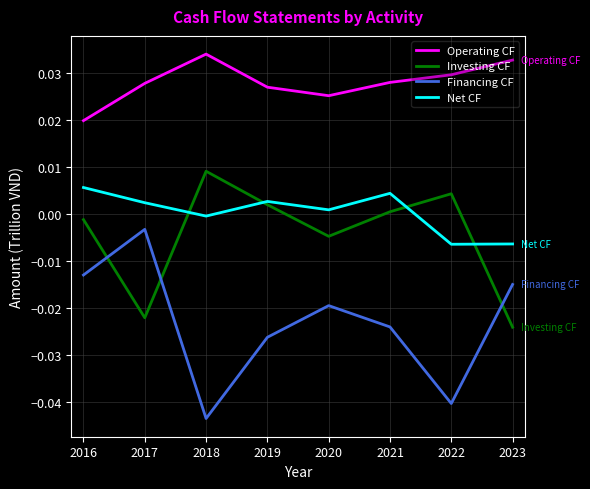

Rank the series at 2021 from highest to lowest value.

Operating CF, Net CF, Investing CF, Financing CF